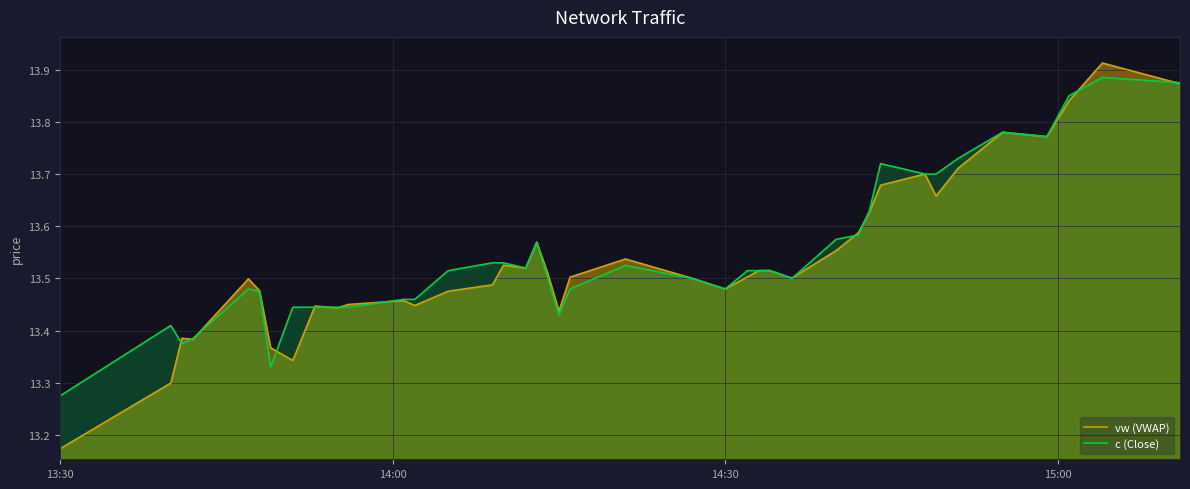

Reading left to right, extract all data points from this chart.

vw (VWAP): 13.2	13.3	13.4	13.4	13.5	13.5	13.4	13.3	13.4	13.4	13.5	13.5	13.4	13.5	13.5	13.5	13.5	13.6	13.5	13.4	13.5	13.5	13.5	13.5	13.5	13.5	13.5	13.5	13.6	13.6	13.6	13.7	13.7	13.7	13.7	13.8	13.8	13.8	13.9	13.9
c (Close): 13.3	13.4	13.4	13.4	13.5	13.5	13.3	13.4	13.4	13.4	13.4	13.5	13.5	13.5	13.5	13.5	13.5	13.6	13.5	13.4	13.5	13.5	13.5	13.5	13.5	13.5	13.5	13.5	13.6	13.6	13.6	13.7	13.7	13.7	13.7	13.8	13.8	13.8	13.9	13.9